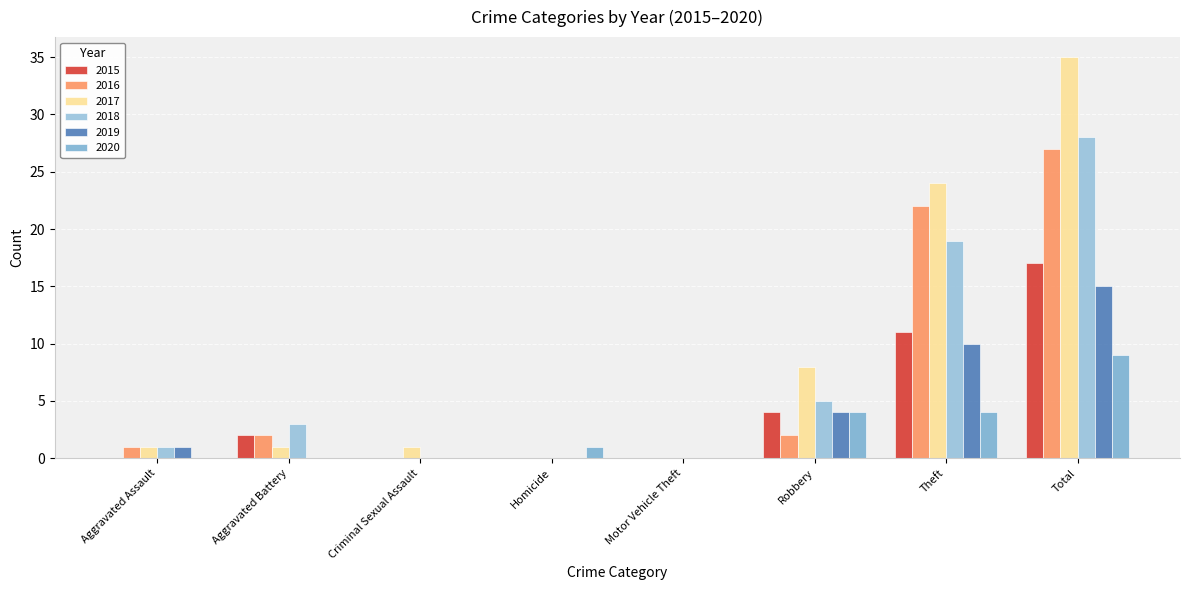

At which label does 2017 reach its peak?

Total